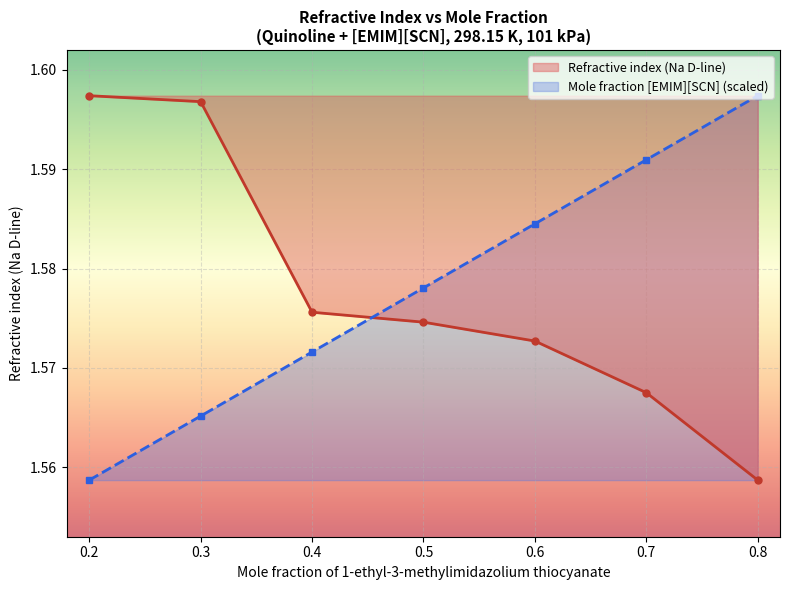

List the labels in order of Refractive index (Na D-line) value, largest first.

0.2, 0.3, 0.4, 0.5, 0.6, 0.7, 0.8